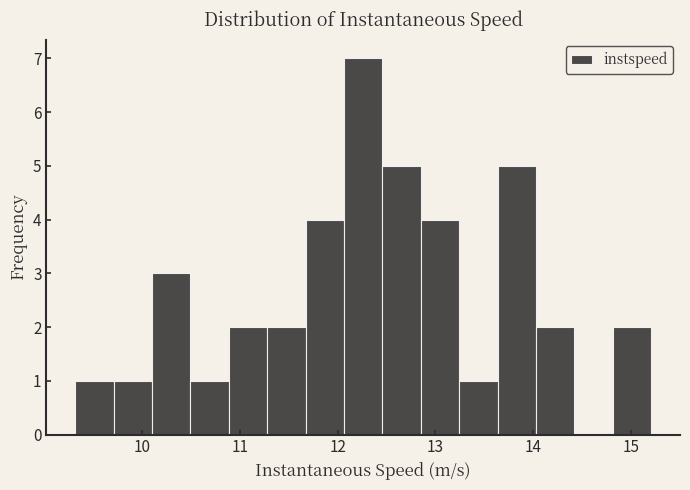

Read against the x-axis, roughly where is the centre of the tallest bar?

12.3